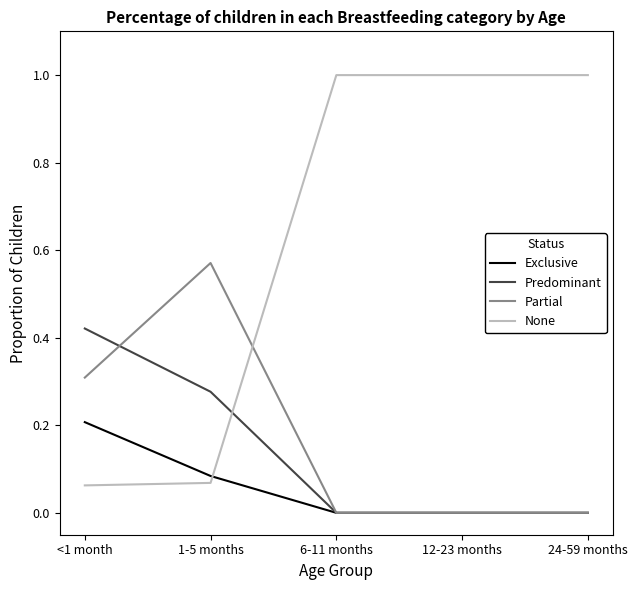

Is it true that Exclusive equals 0.0 at 12-23 months?

True